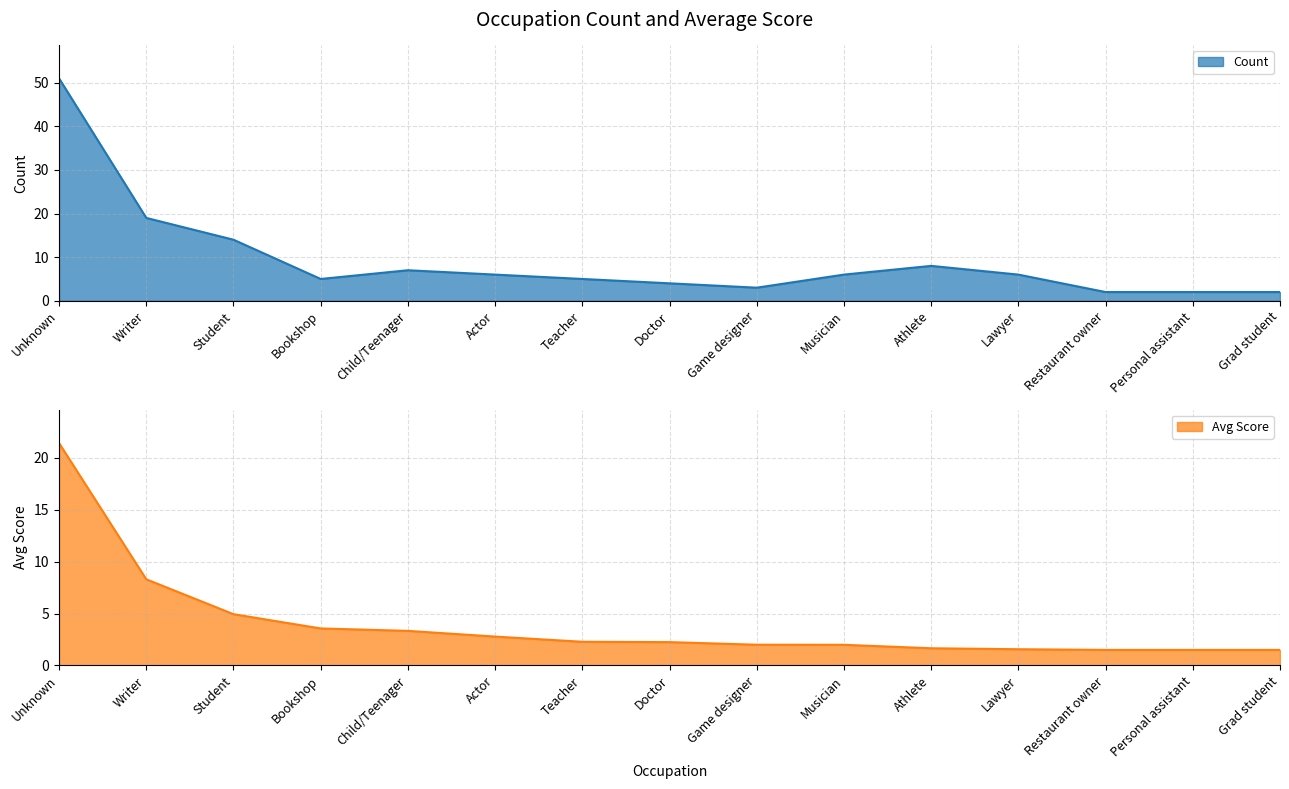

At which label does Count first exceed 6?

Unknown